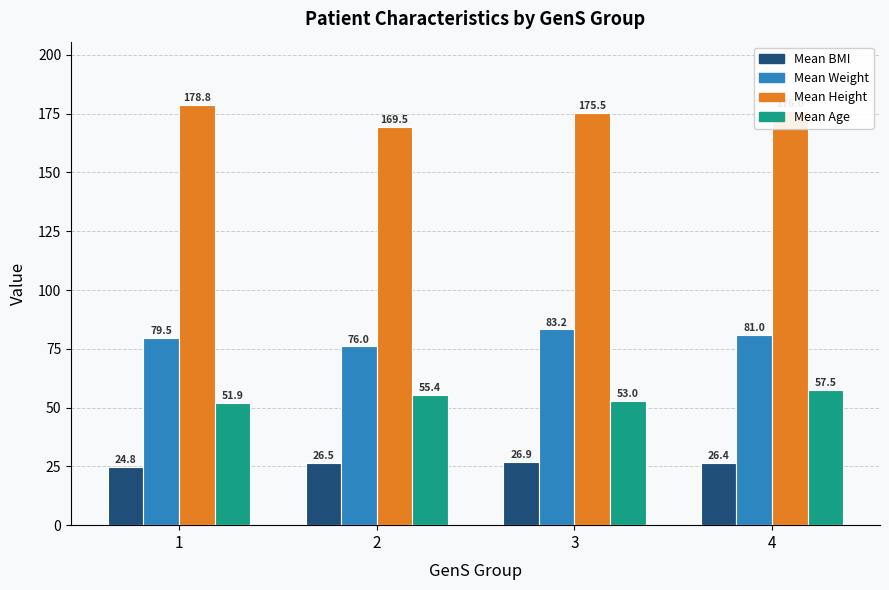

Is the value of Mean BMI at 1 greater than the value of Mean Age at 1?

No